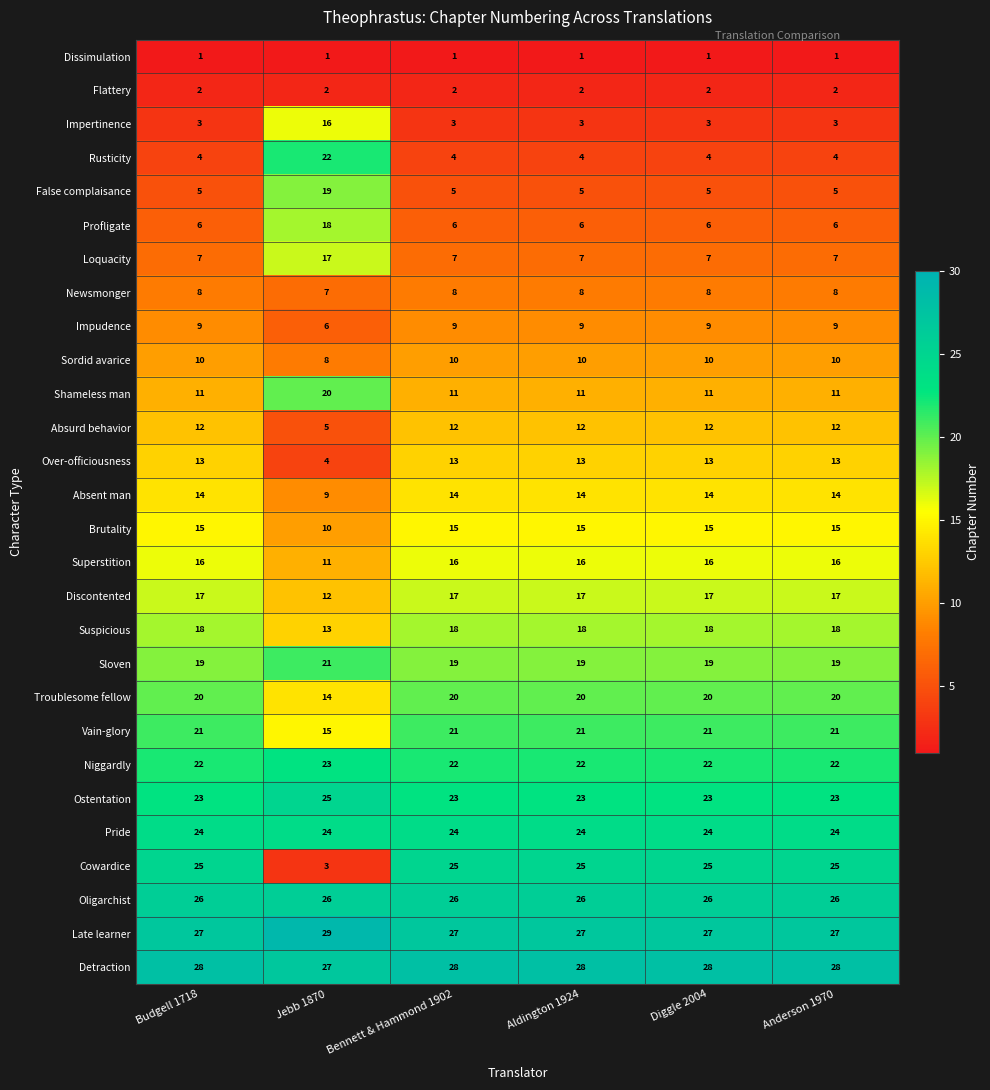

Which category has the lowest value in the Superstition series?

Jebb 1870